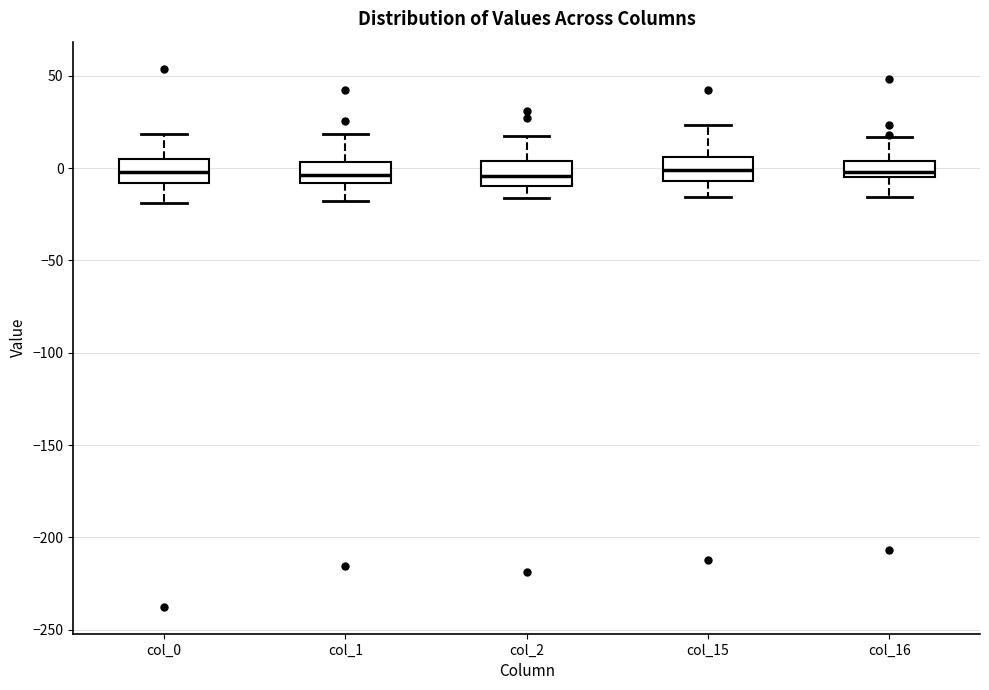

Reading left to right, transcribe this box plot: for each box, give where its median line is, the range the box spans, and where its two whiskers end, as read against the y-axis. The values are not printed on the chart, so give them approximately, as read against the axis.

col_0: median 0, box -10 to 5, whiskers -20 to 20
col_1: median -5, box -10 to 5, whiskers -20 to 20
col_2: median -5, box -10 to 5, whiskers -15 to 15
col_15: median 0, box -5 to 5, whiskers -15 to 25
col_16: median 0, box -5 to 5, whiskers -15 to 15